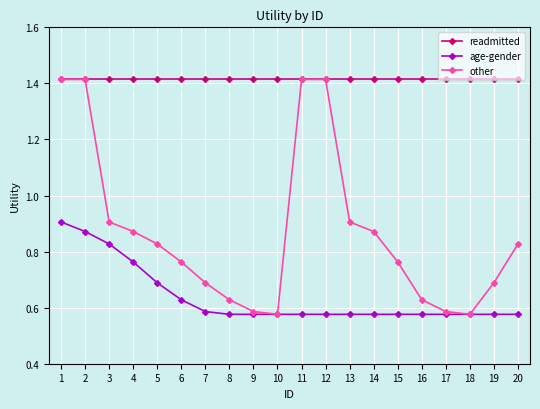

True or false: readmitted and age-gender intersect in this chart.

False